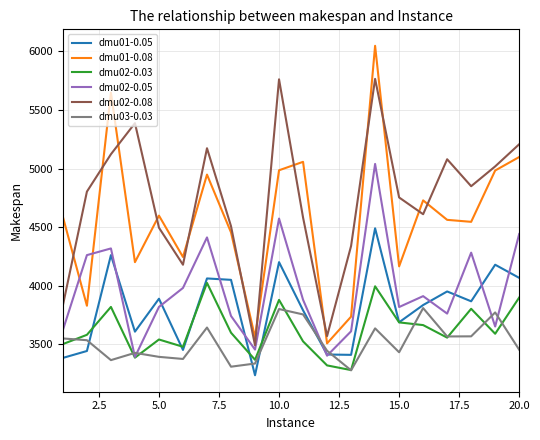

Count the number of data series in this chart.

6